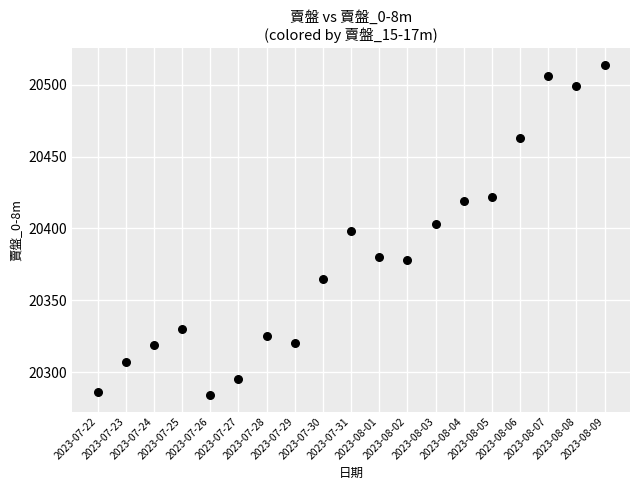

What is the range of Y values (max minus min)?

230